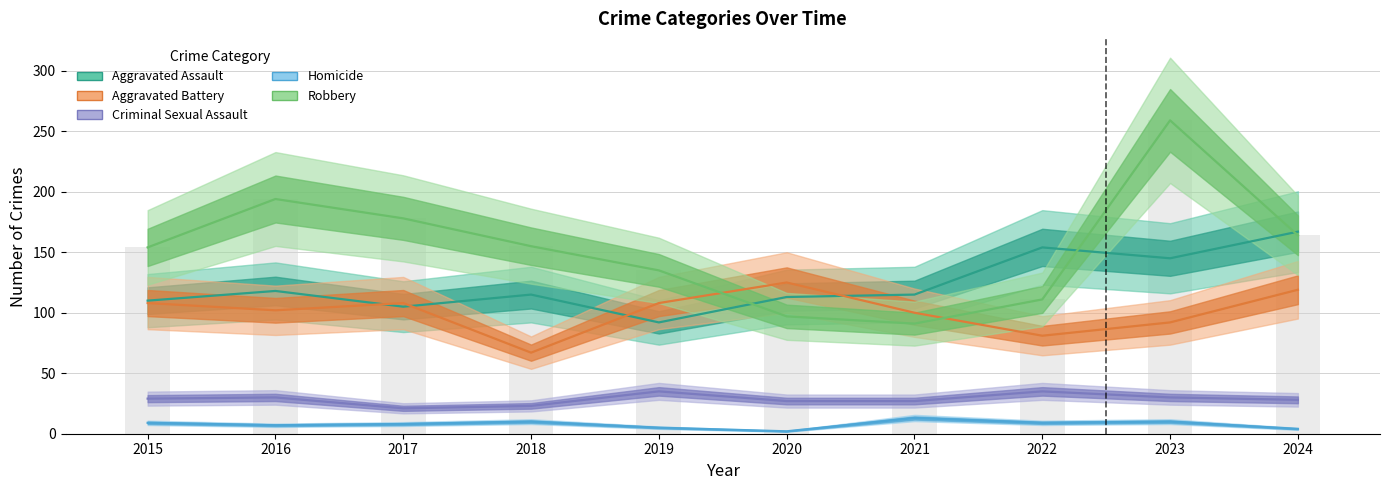

How many bars are there in each group?

5